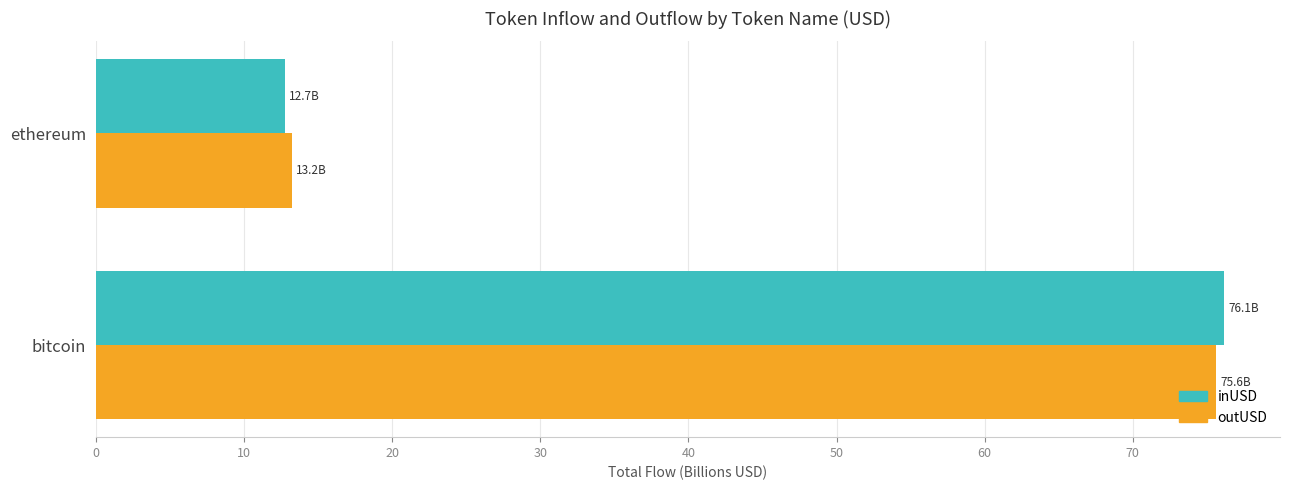

What is the smallest value displayed?

12.7